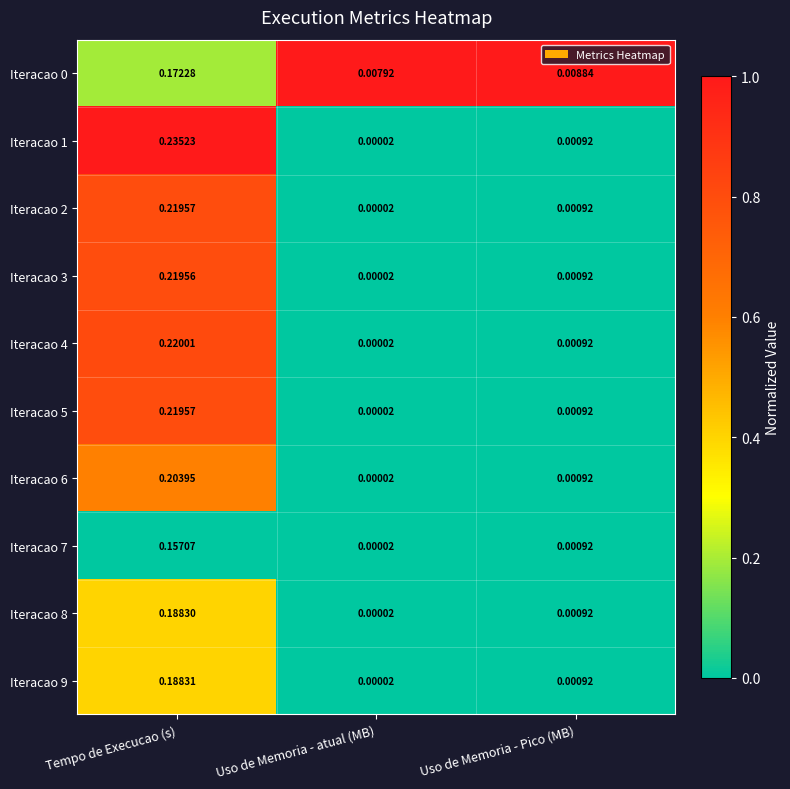

Rank the categories by Iteracao 8 value from highest to lowest.

Tempo de Execucao (s), Uso de Memoria - Pico (MB), Uso de Memoria - atual (MB)